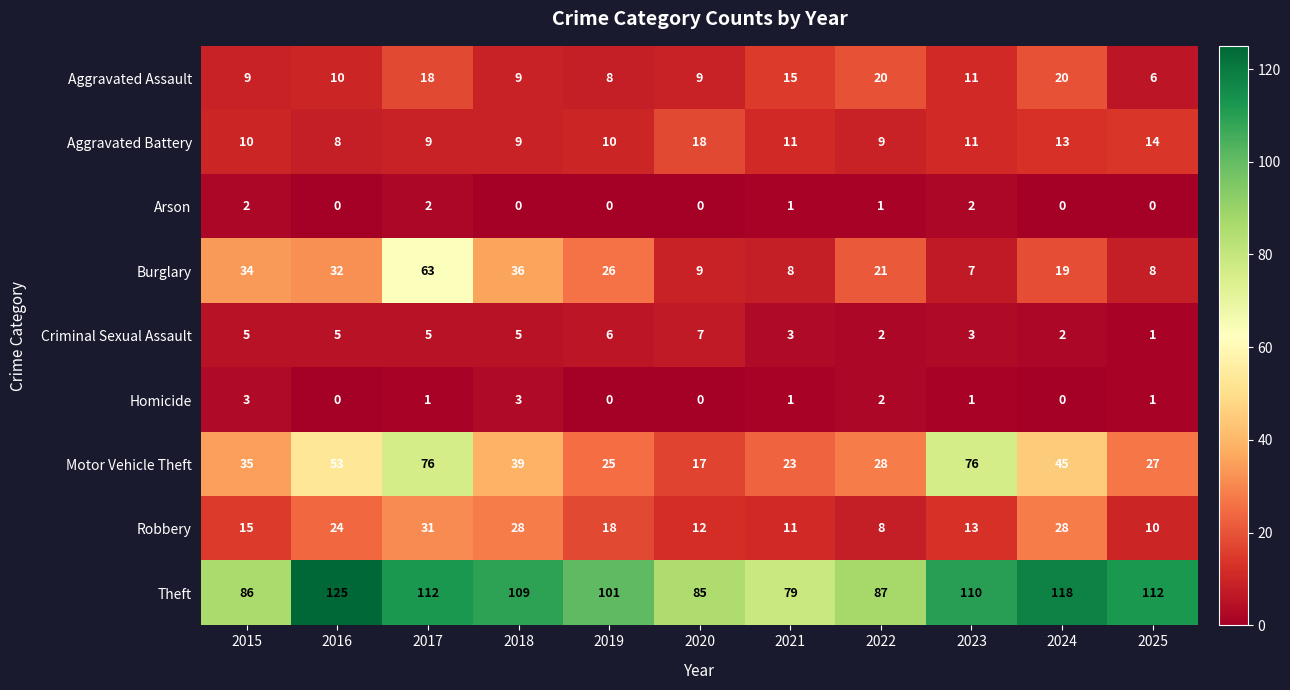

How many series are shown in this chart?

9